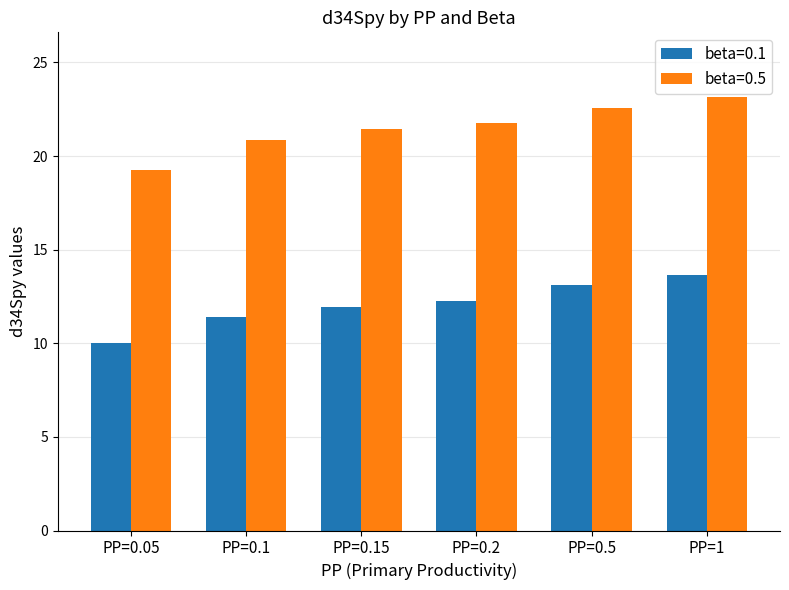

What is the difference between the second highest and minimum values in the beta=0.5 series?

3.3